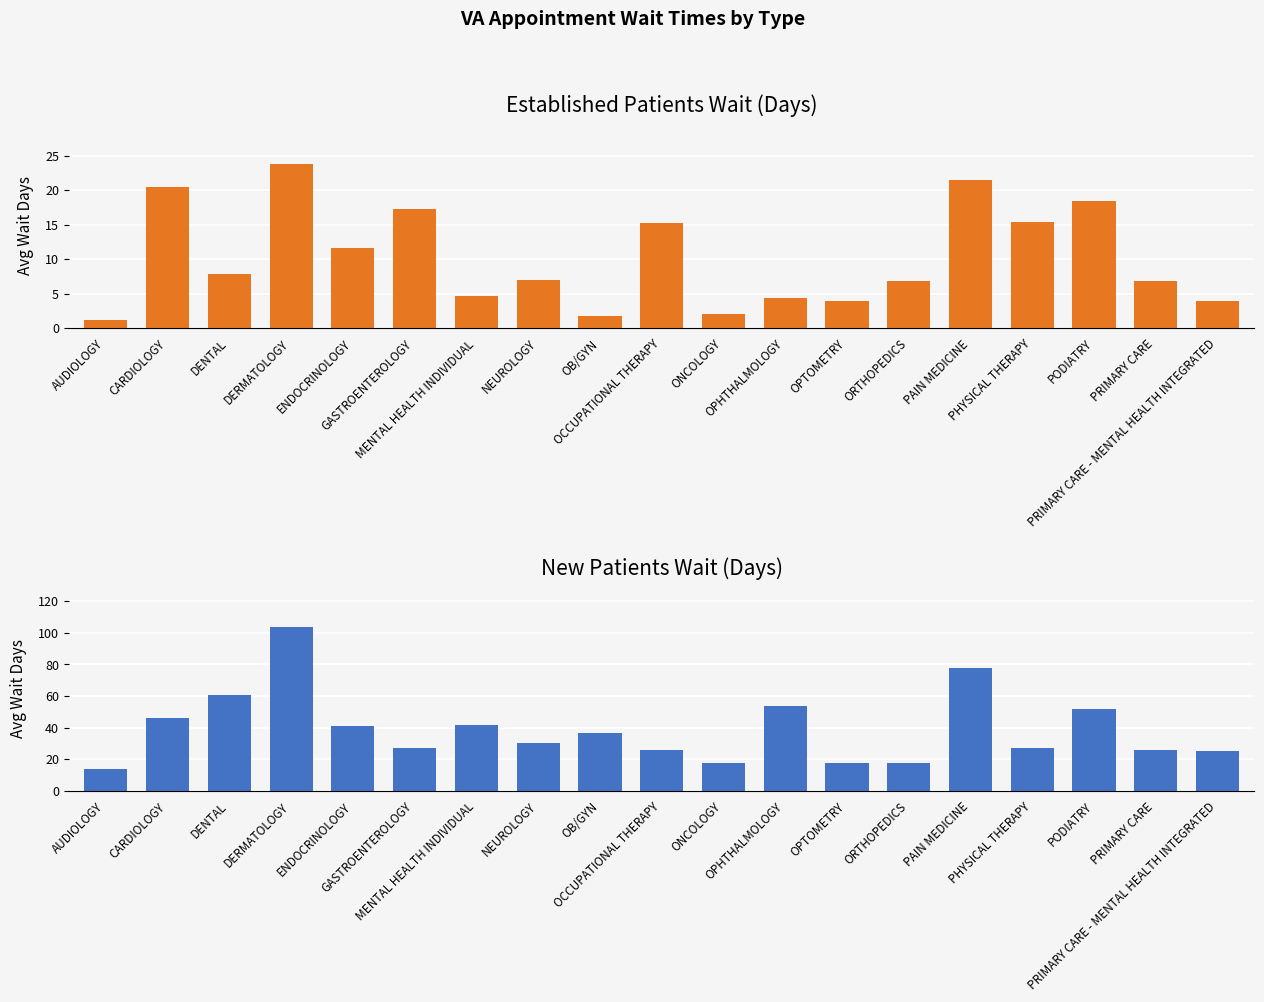

The value of EstablishedPatients at OPTOMETRY is 1.7. True or false?

False